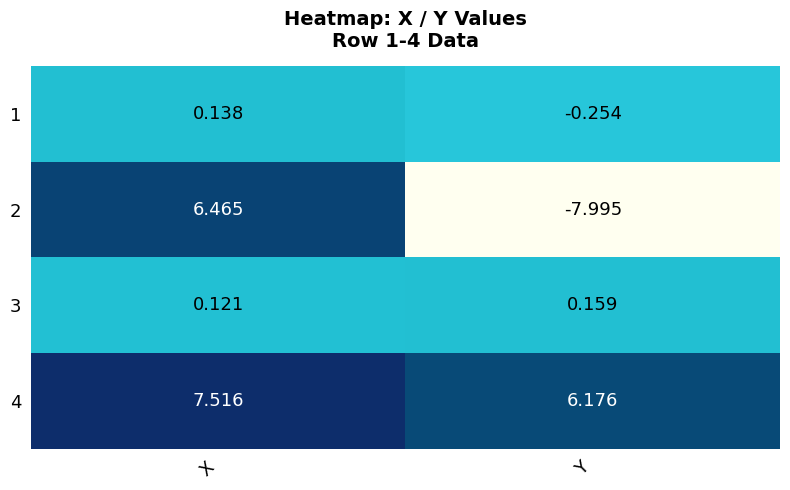

At which category does the chart reach its peak across all series?

X